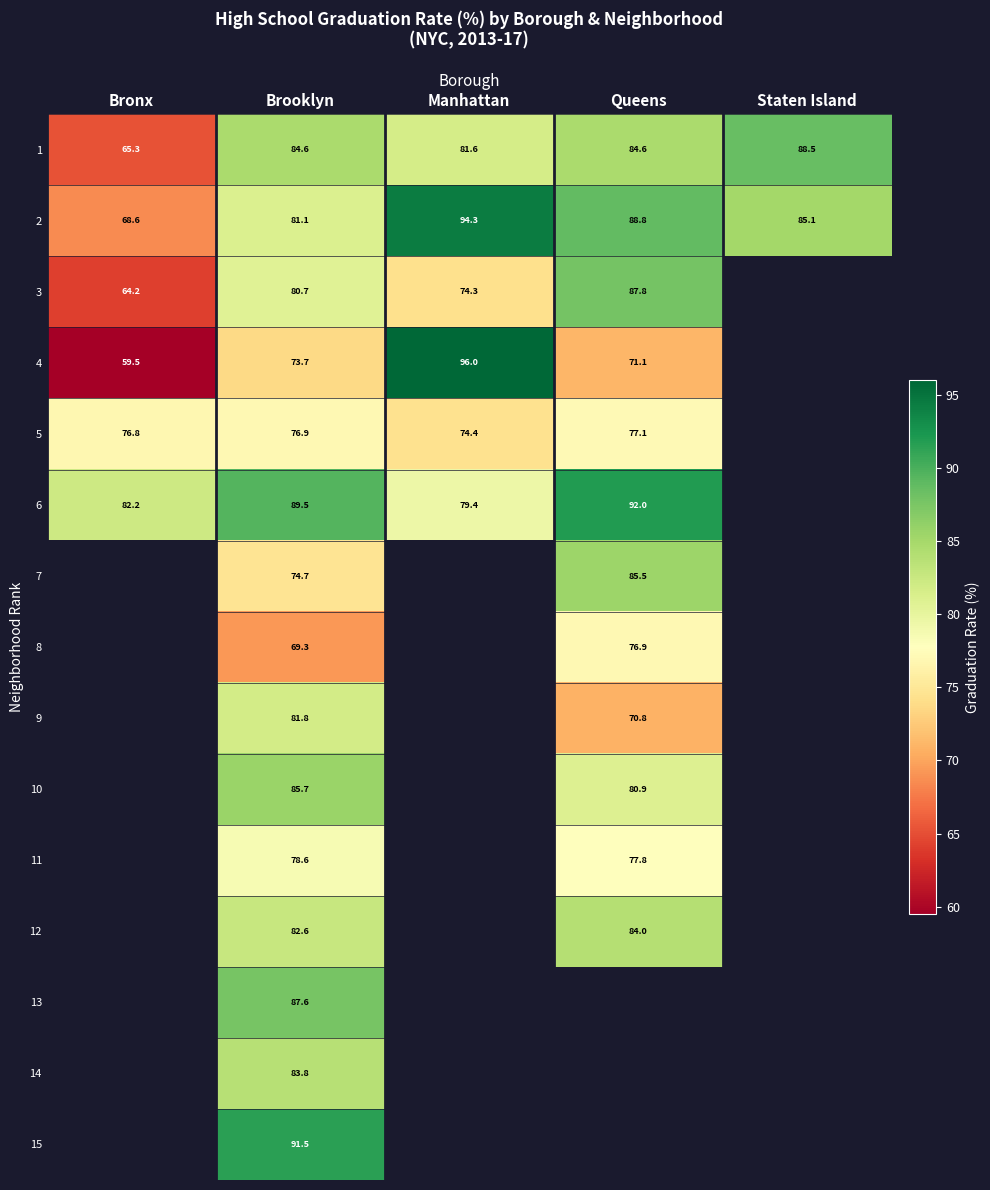

The value of 8 at Queens is 28.1. True or false?

False